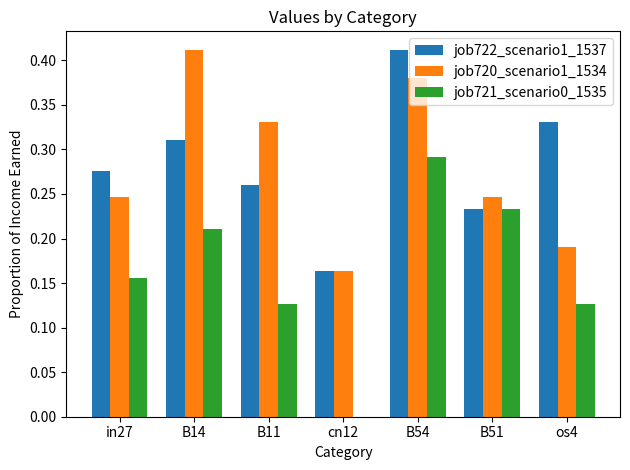

Which category has the highest value in the job721_scenario0_1535 series?

B54